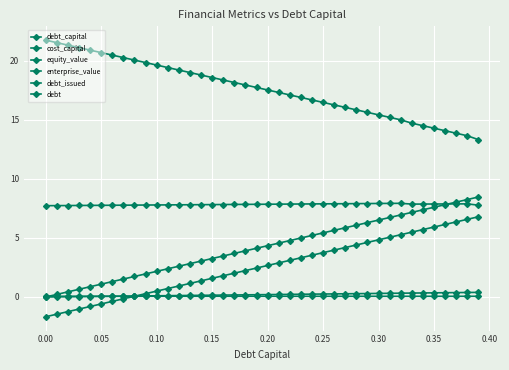

Which series has the largest range (max minus min)?

debt_issued